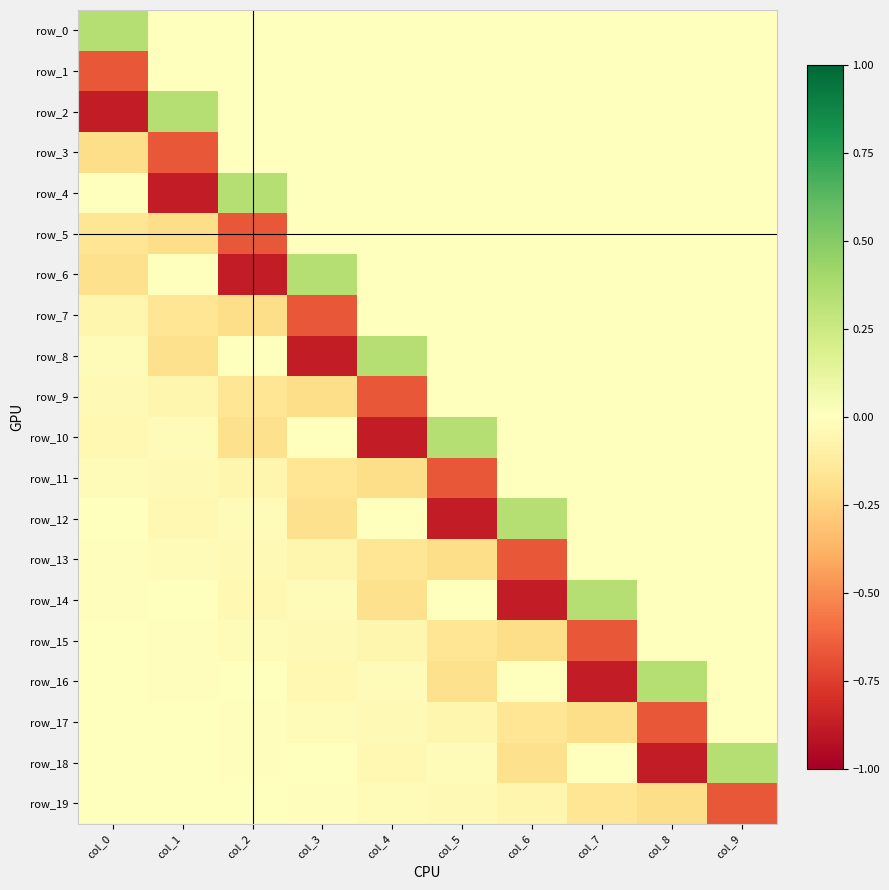

Is it true that row_10 equals 0.0 at col_7?

True